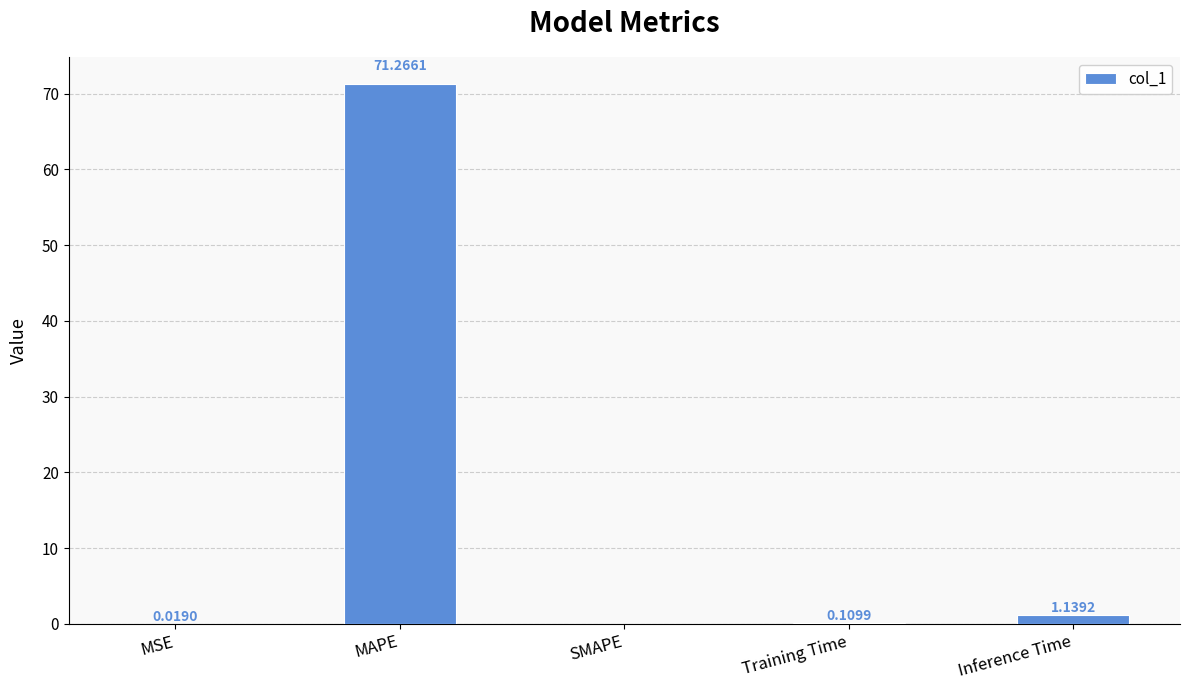

What is the change in value from MSE to MAPE?

+71.2